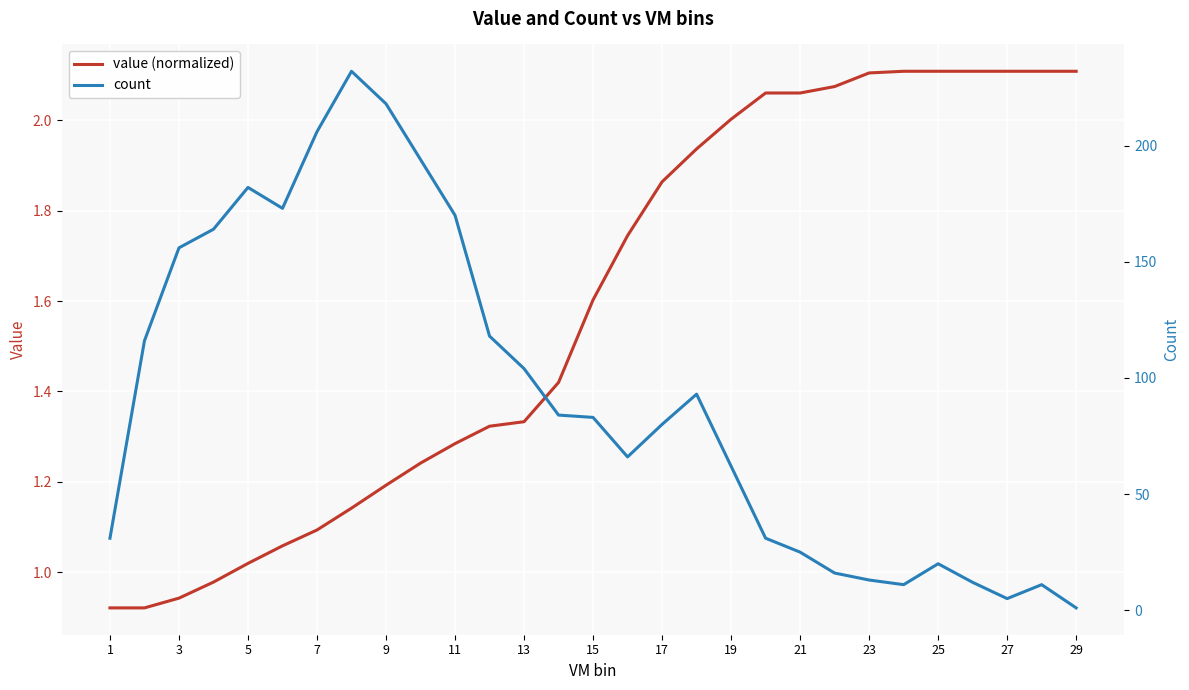

What is the difference between the maximum and second lowest values in the value (normalized) series?

1.2